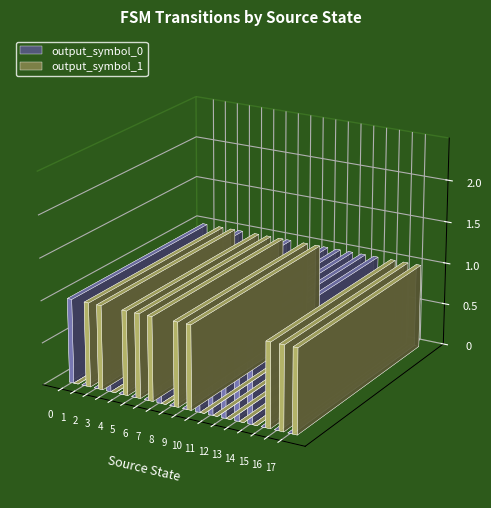

Rank the series at 5 from lowest to highest value.

output_symbol_0, output_symbol_1